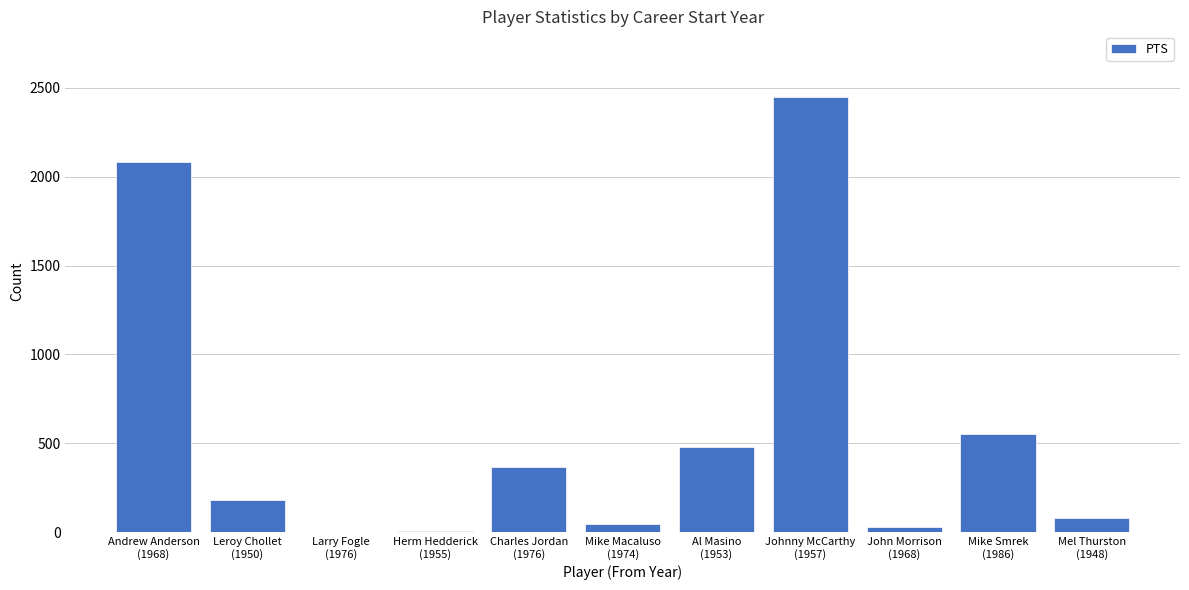

What is the sum of all values?

6272